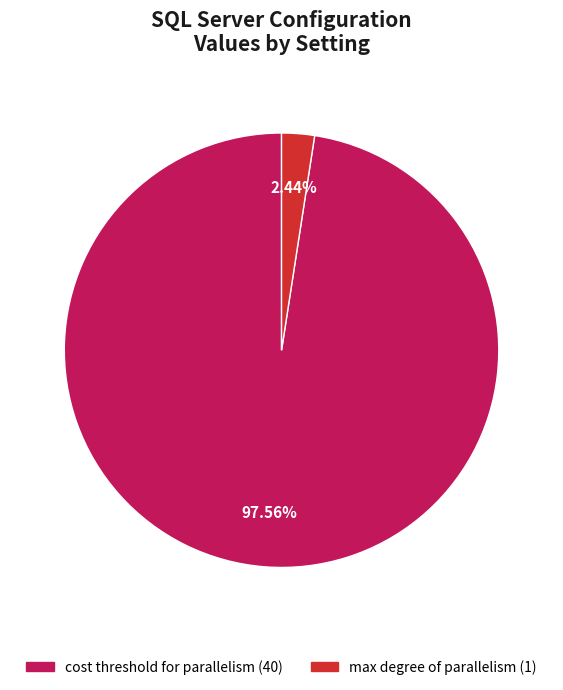

How many segments does this pie chart have?

2